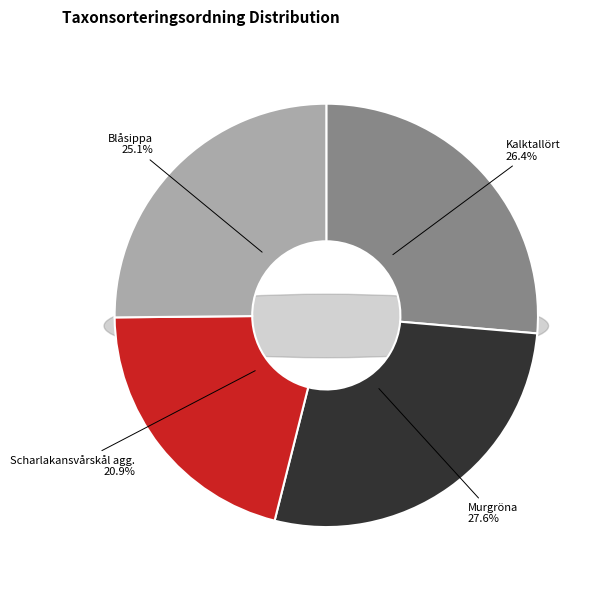

Which slice is the smallest?

Scharlakansvårskål agg.